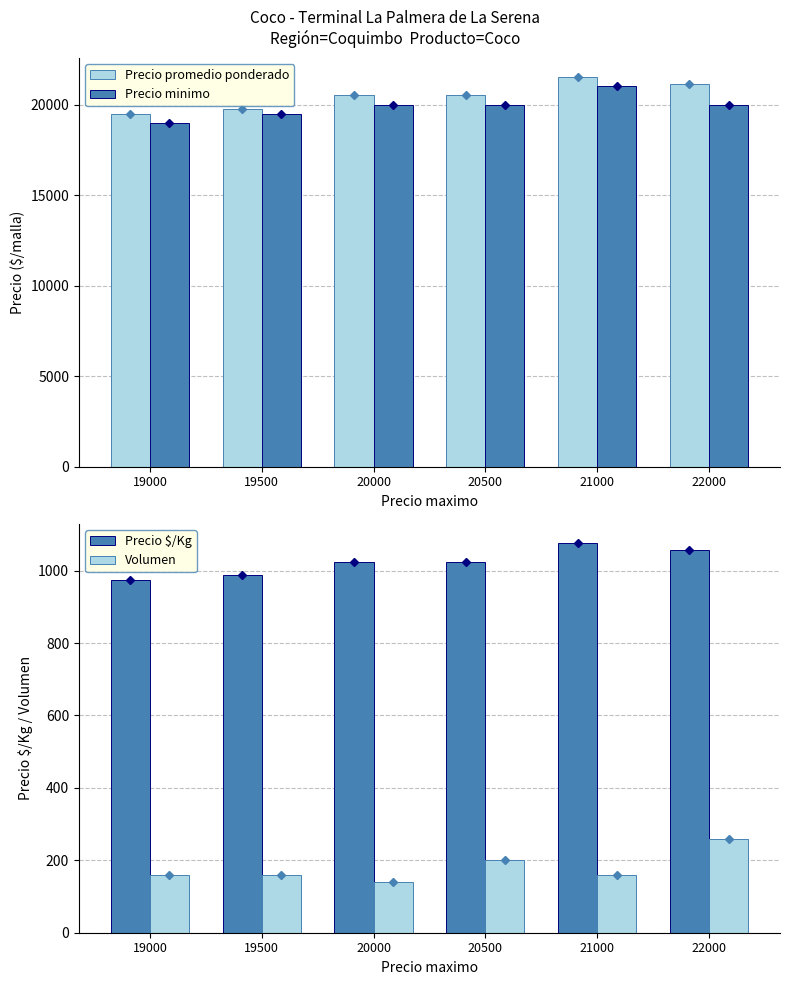

The value of Volumen at 22000 is 260. True or false?

True